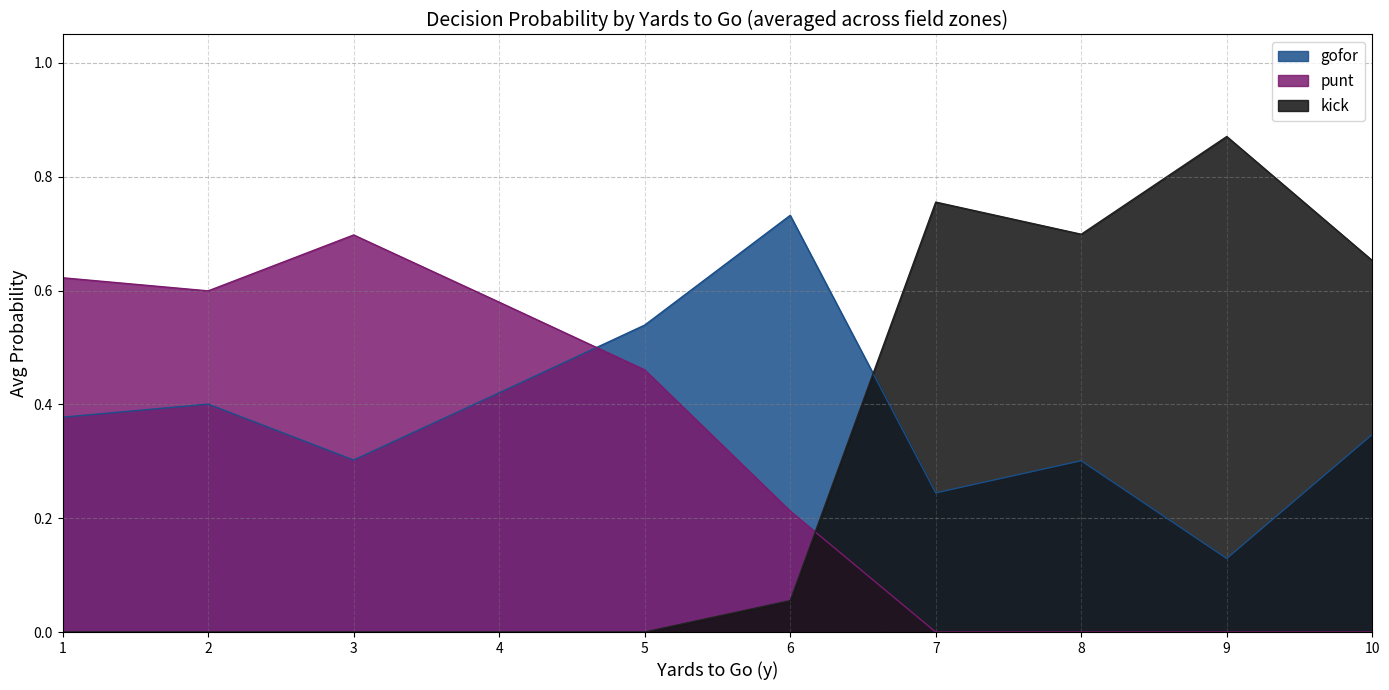

Which series has the largest total across all categories?

gofor